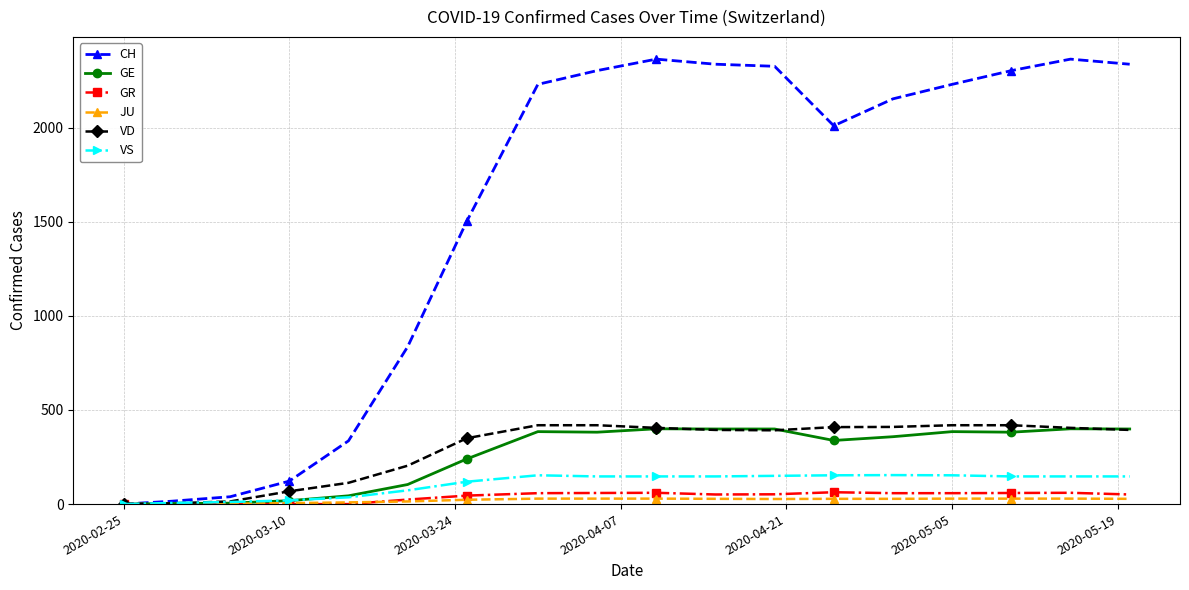

What is the highest value of the VD series?

419